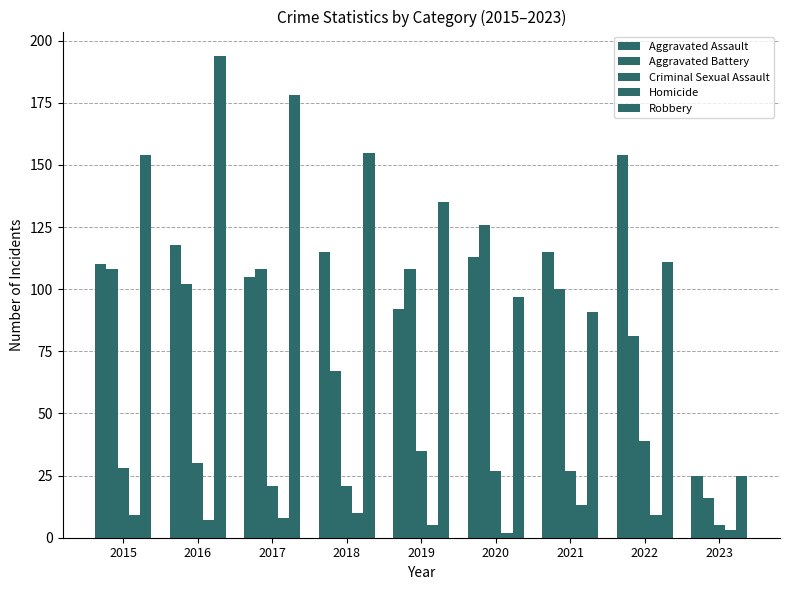

At which label is Aggravated Assault closest to 89?

2019